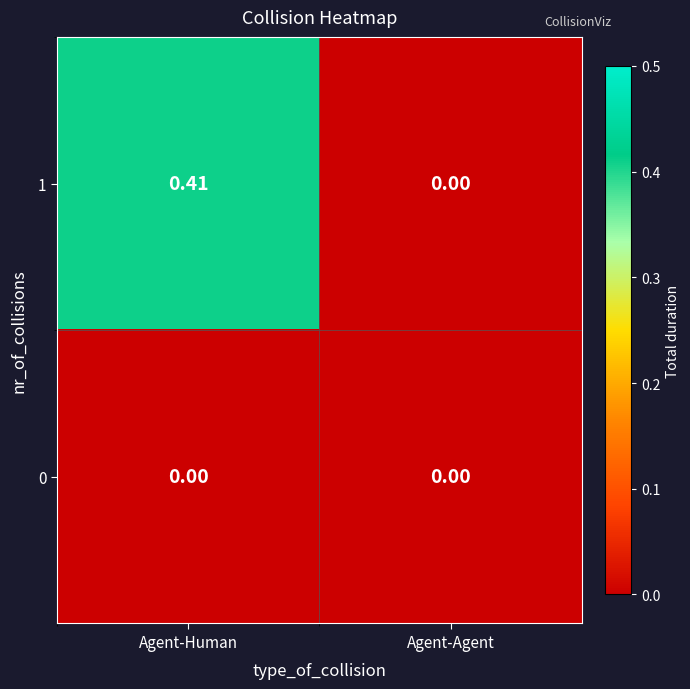

How many distinct data groups are displayed?

2